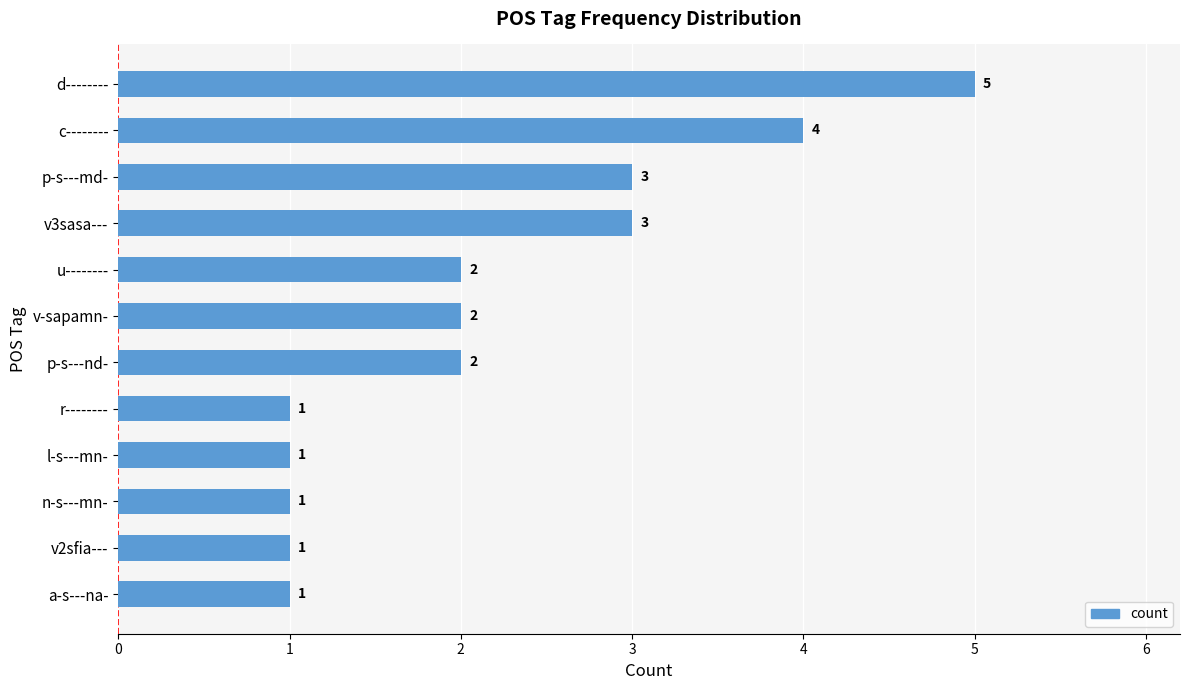

True or false: the data shows 3 at v3sasa---.

True